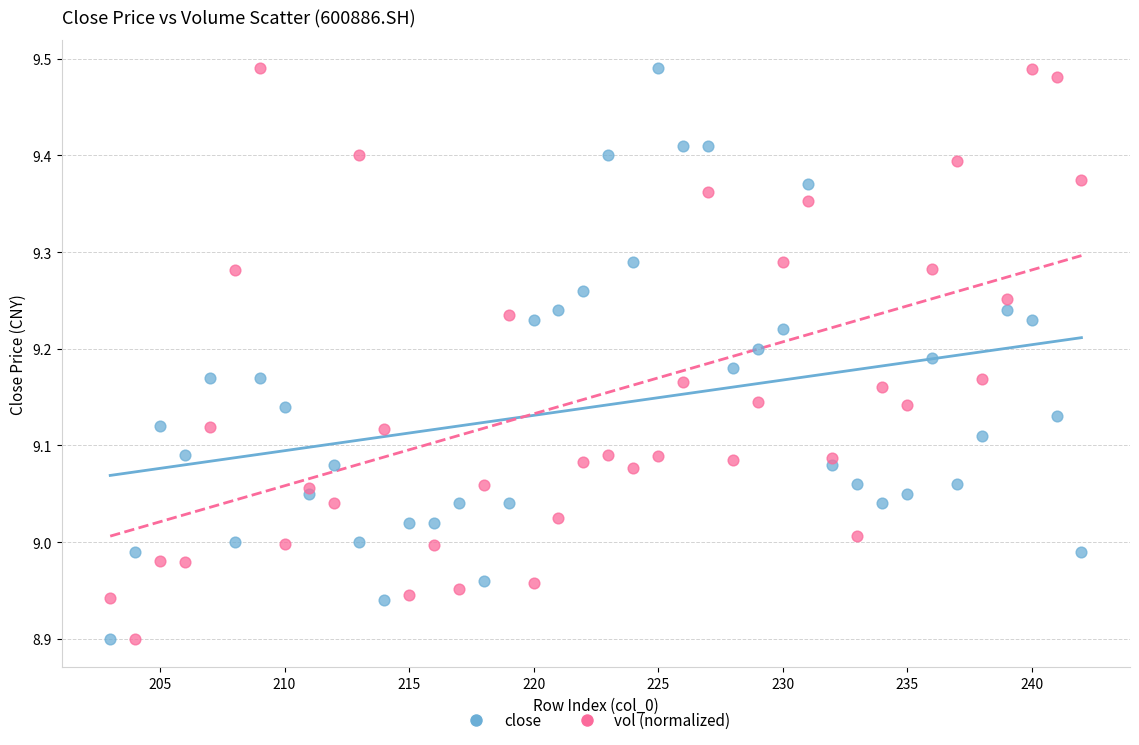

What is the X range (max minus min) for the scatter plot?

39.0